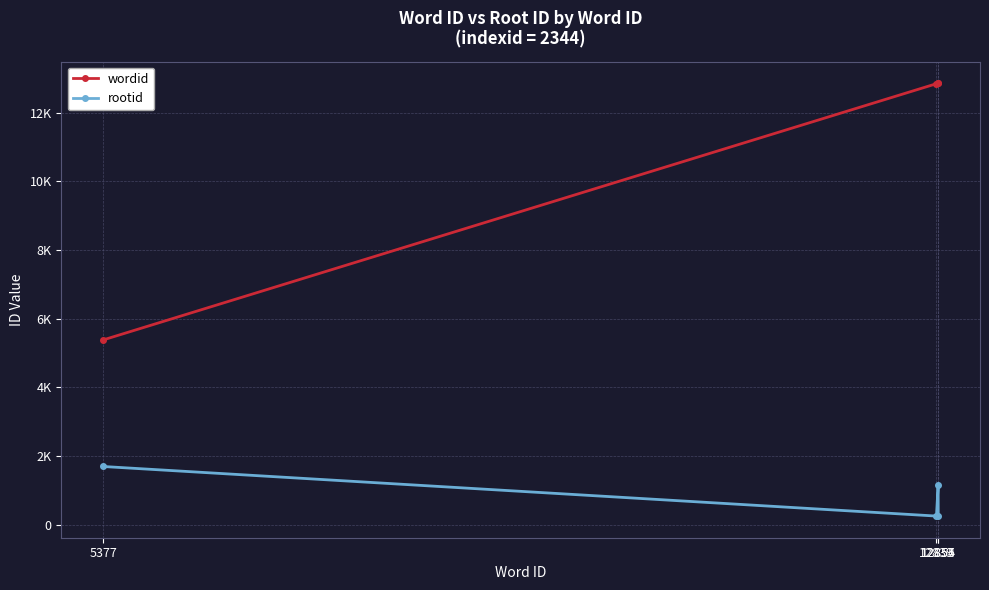

True or false: wordid and rootid cross at least once.

False